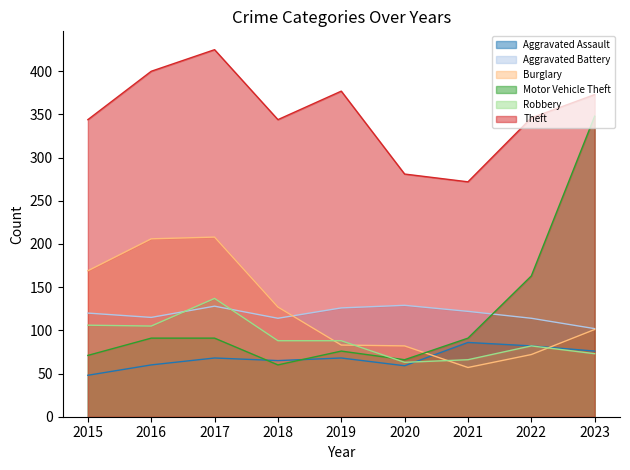

What is the sum of all Robbery values?

808